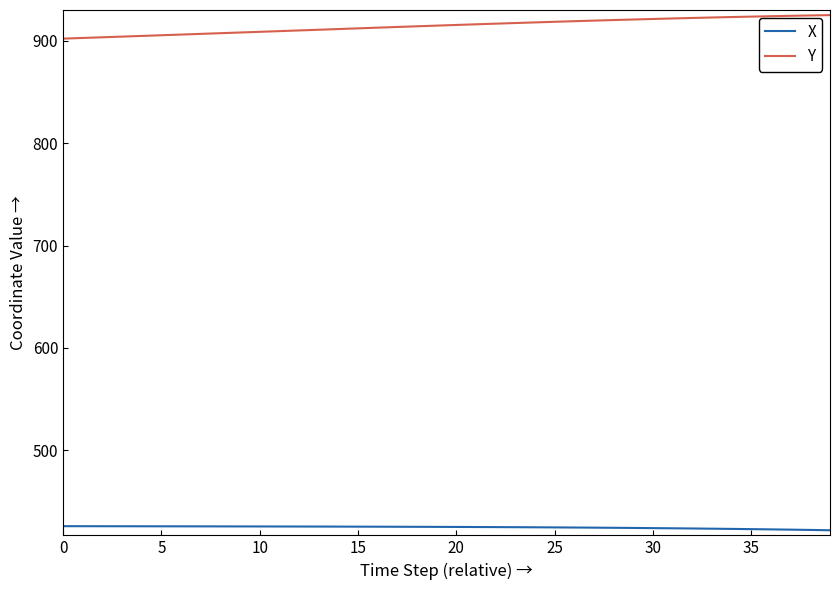

What is the smallest value displayed?

421.5